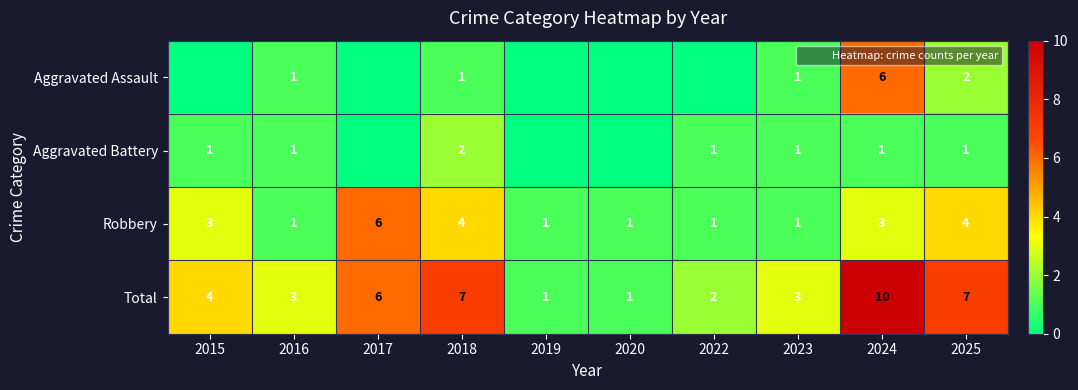

What is the approximate value of Total at 2024?

10